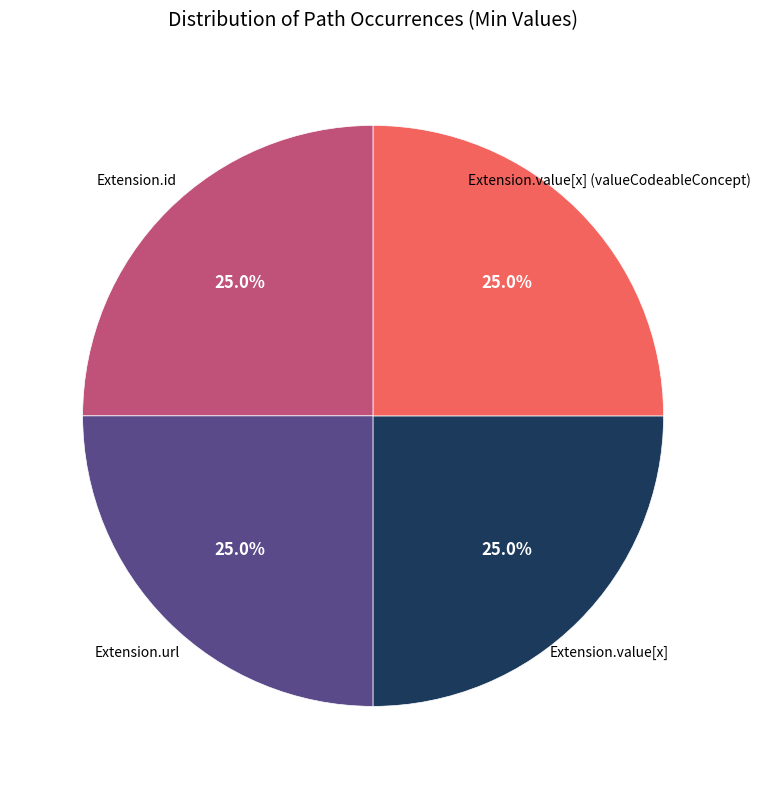

Is there a majority slice in this chart?

No